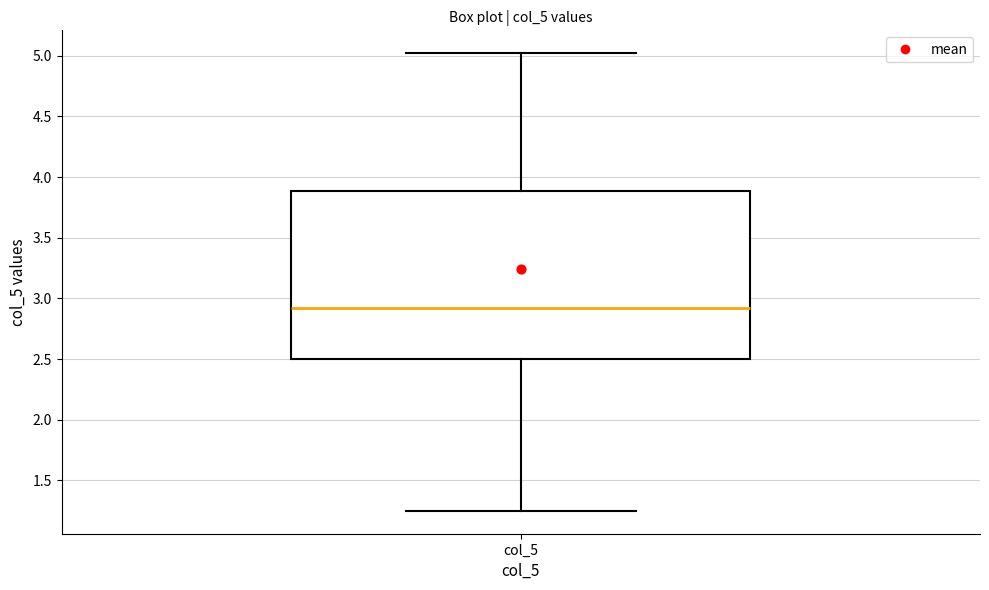

Read this box plot against the y-axis: the position of the median line, the range covered by the box, and the ends of both whiskers. The values are not printed on the chart, so give them approximately, as read against the axis.

median 2.90, box 2.50 to 3.90, whiskers 1.25 to 5.00